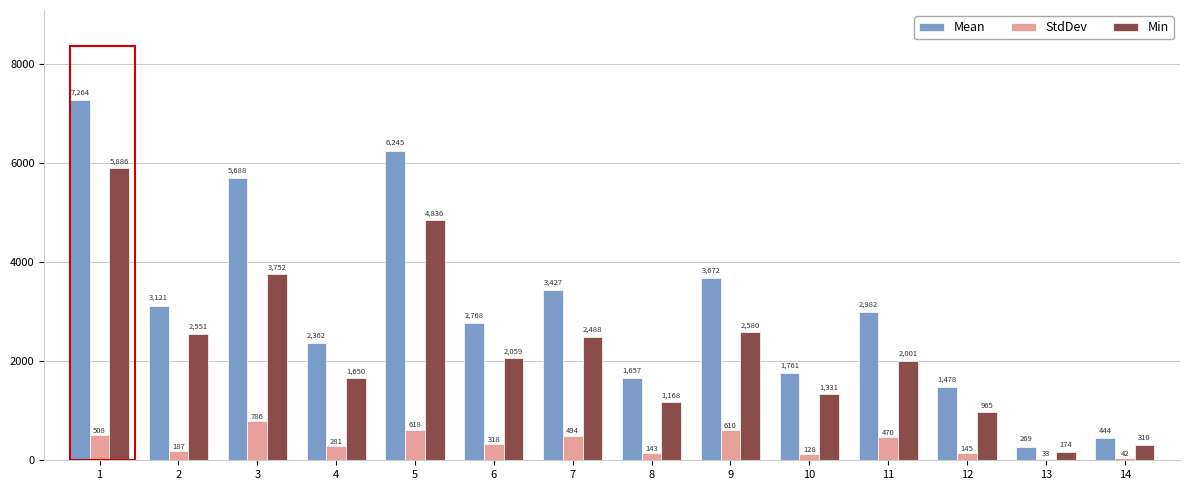

Rank the series at 1 from lowest to highest value.

StdDev, Min, Mean